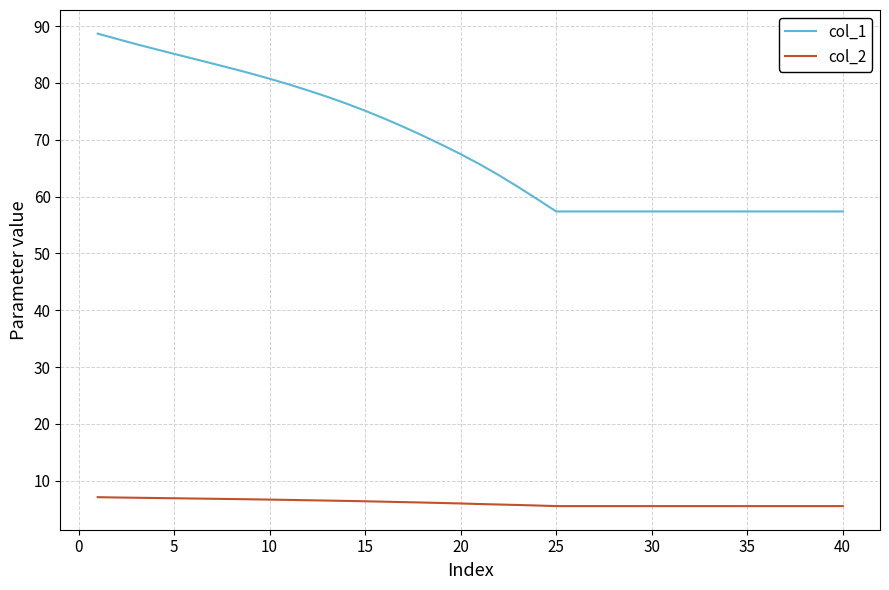

True or false: col_2 and col_1 intersect in this chart.

False